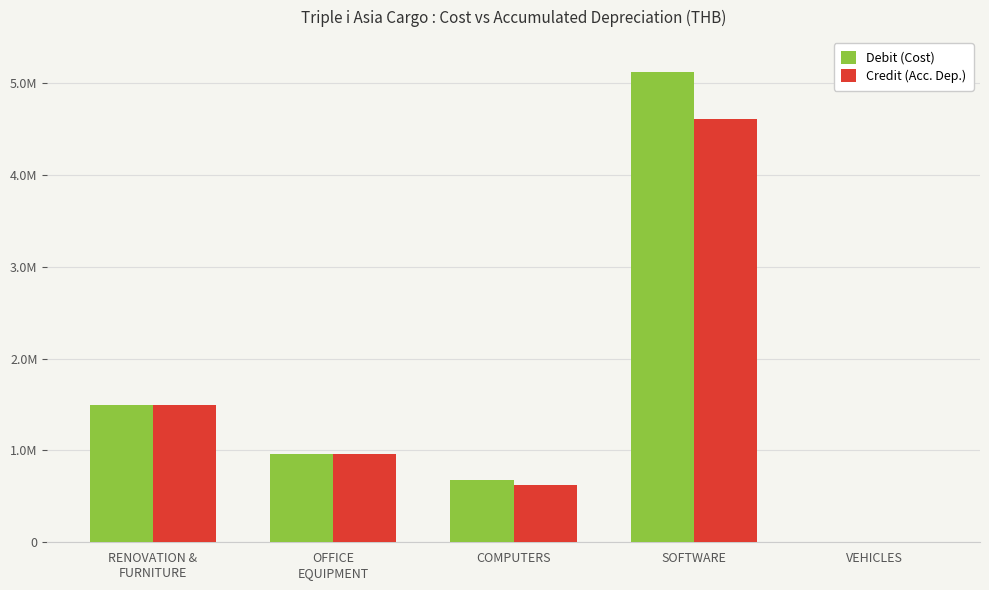

Is the value of Credit (Acc. Dep.) at COMPUTERS greater than the value of Debit (Cost) at RENOVATION &
FURNITURE?

No